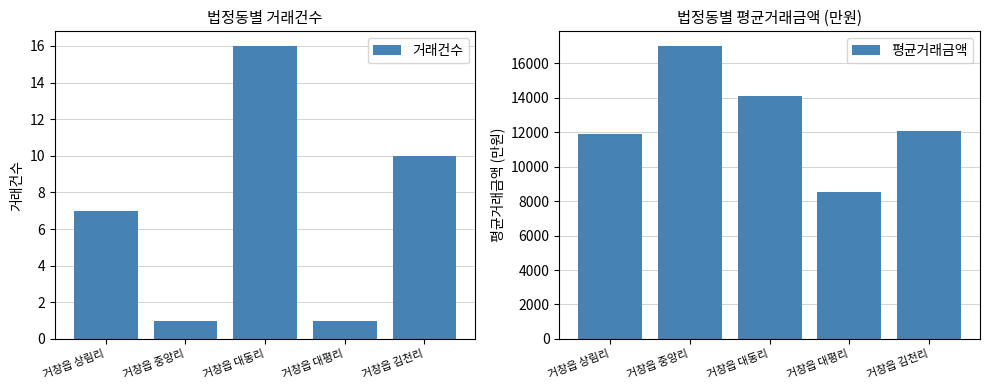

Between 거창읍 대평리 and 거창읍 김천리, which series saw the biggest shift?

평균거래금액